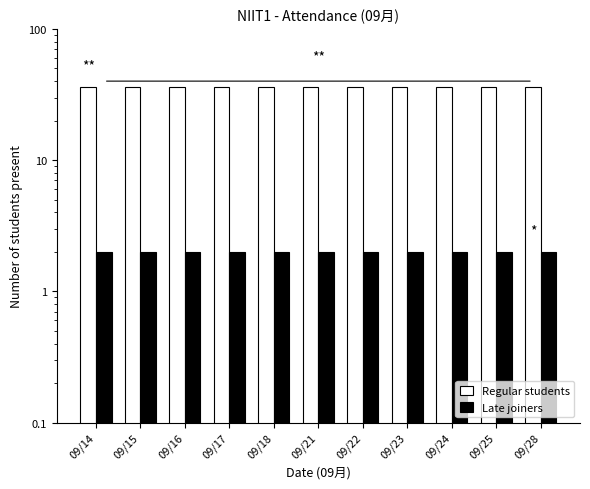

What is the total value across all series at 09/23?

38